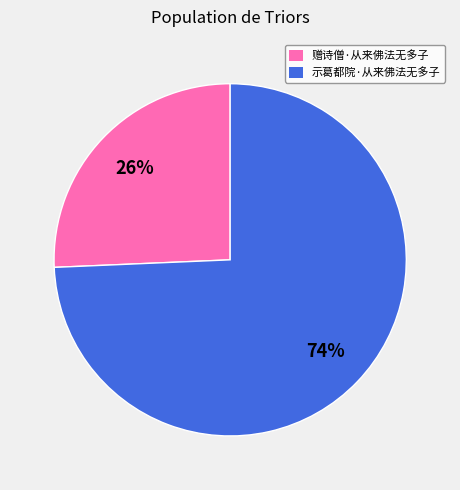

To the nearest percent, what is the combined percentage of 赠诗僧·从来佛法无多子 and 示葛都院·从来佛法无多子?

100%